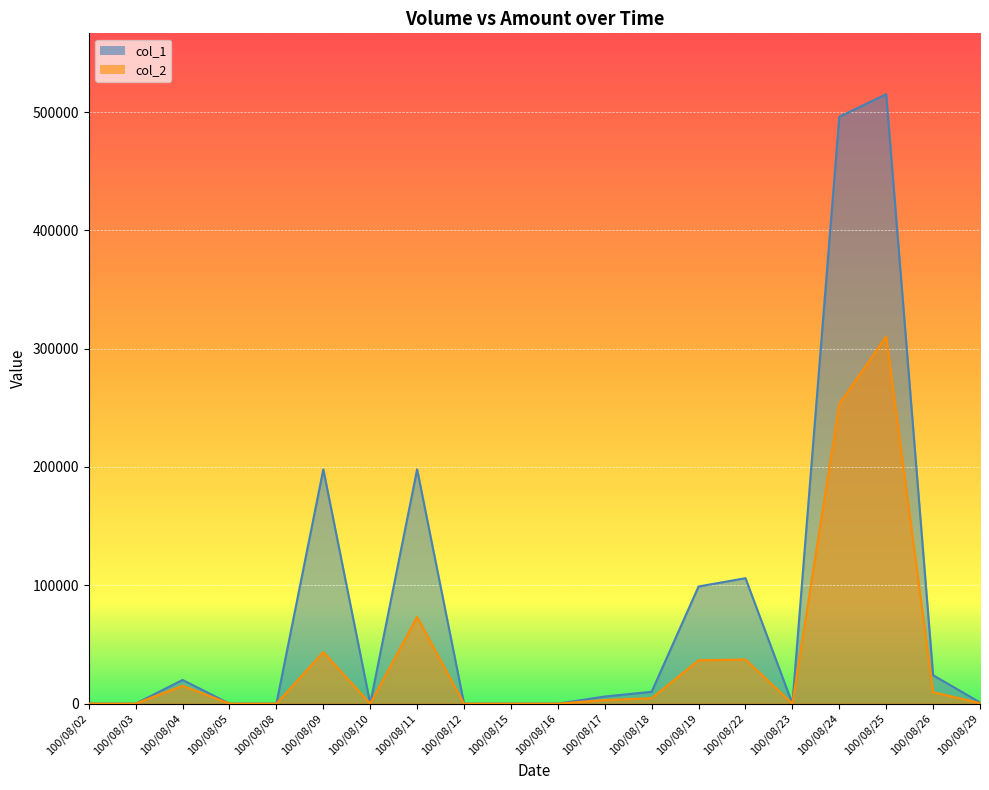

List the series in order of their peak value, lowest first.

col_2, col_1